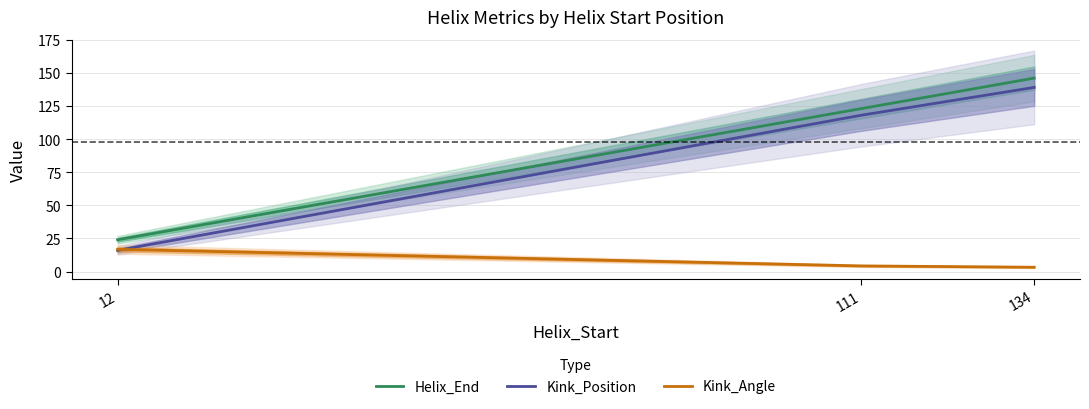

Which series has the largest range (max minus min)?

Kink_Position